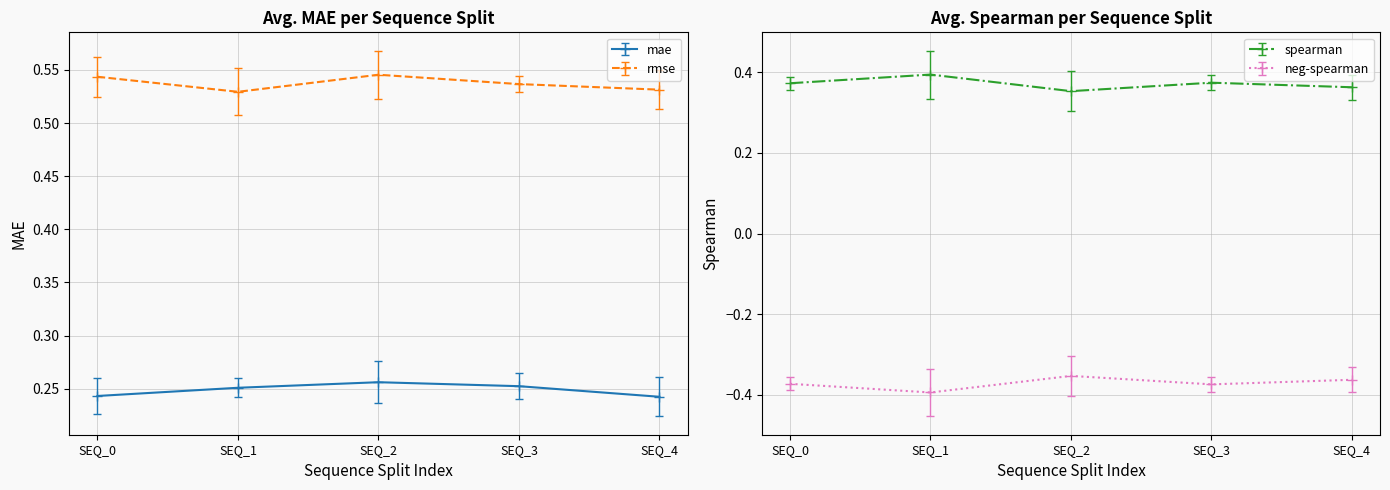

Reading right to left, extract all data points from this chart.

mae: 0.2	0.3	0.3	0.3	0.2
spearman: 0.4	0.4	0.4	0.4	0.4
rmse: 0.5	0.5	0.5	0.5	0.5
neg-spearman: -0.4	-0.4	-0.4	-0.4	-0.4